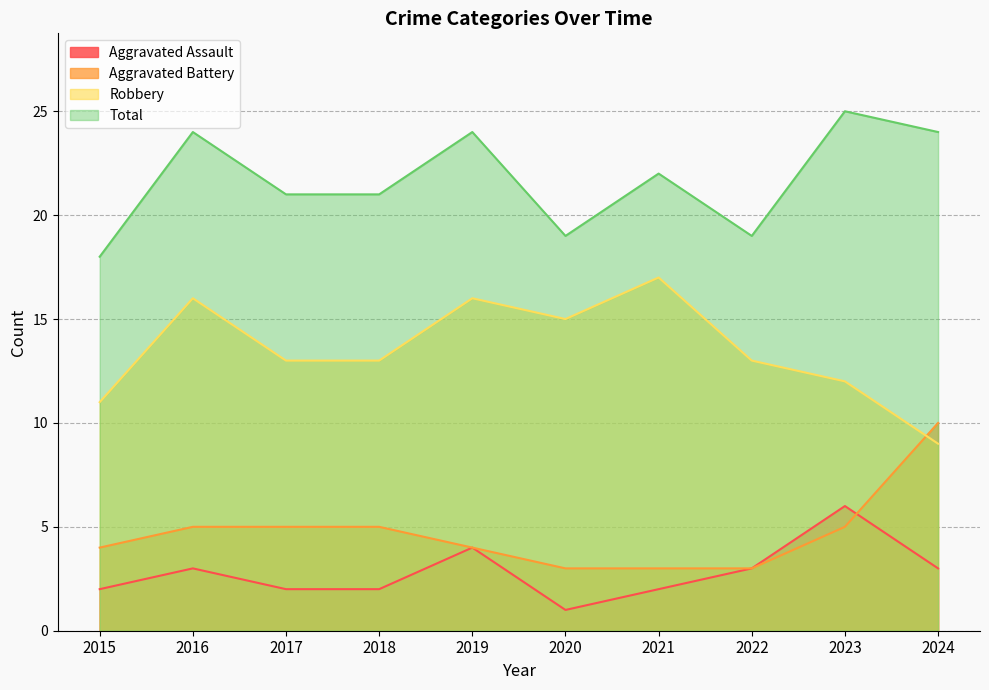

True or false: Aggravated Assault and Aggravated Battery intersect in this chart.

True